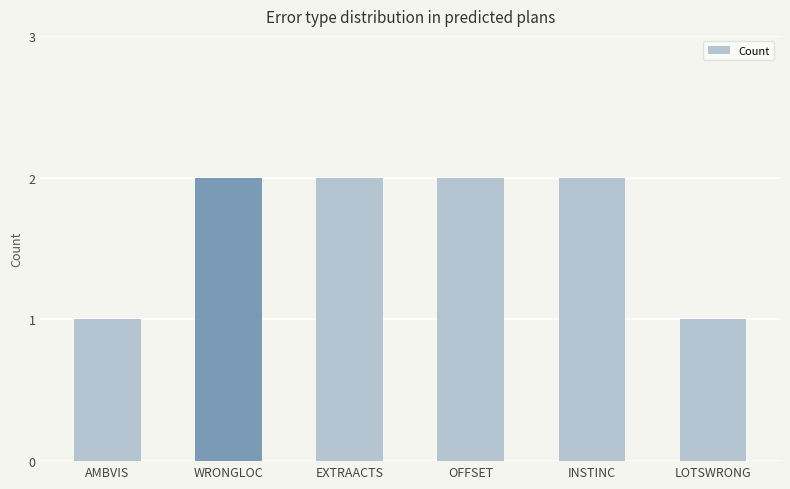

The chart shows a value of 2 at AMBVIS. True or false?

False